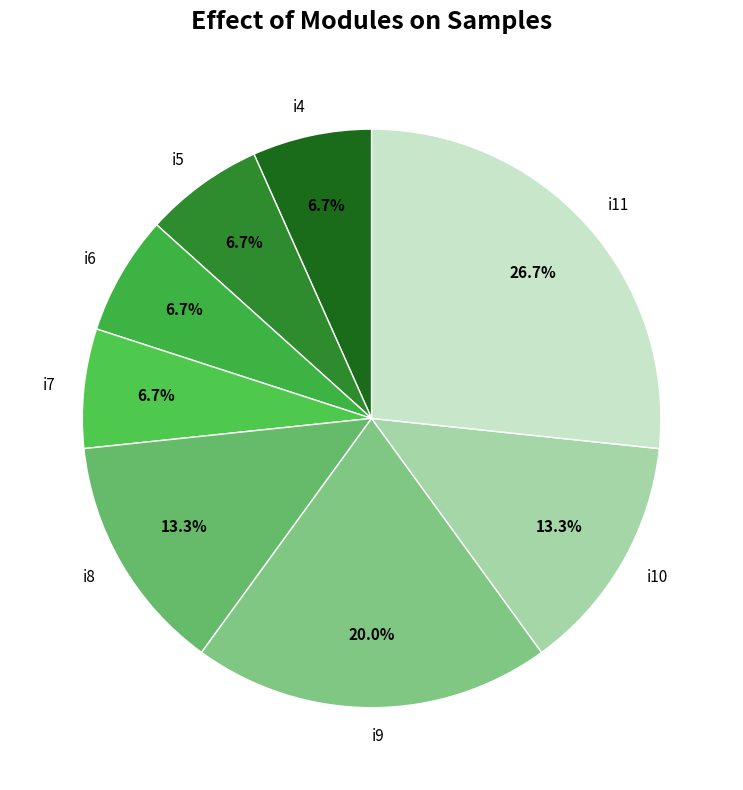

To the nearest percent, what portion does i8 represent?

13%